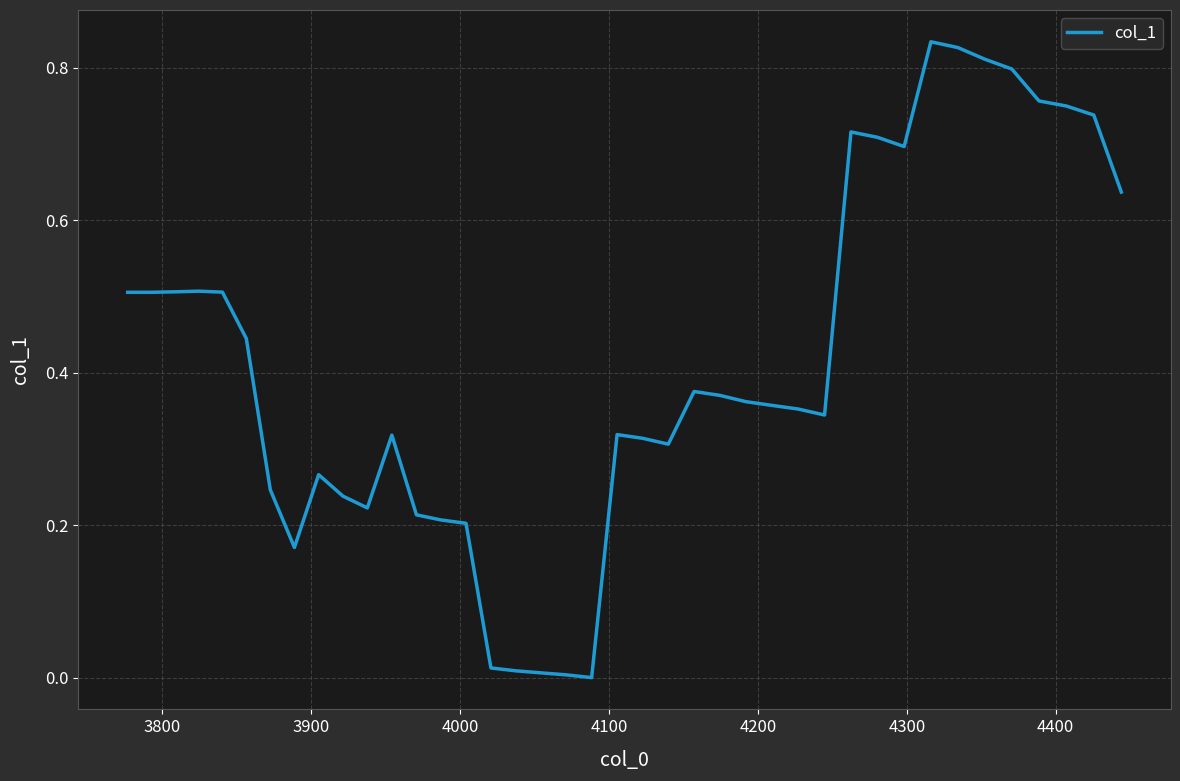

How many interior local valleys (lower than both neighbors) does the data have?

6